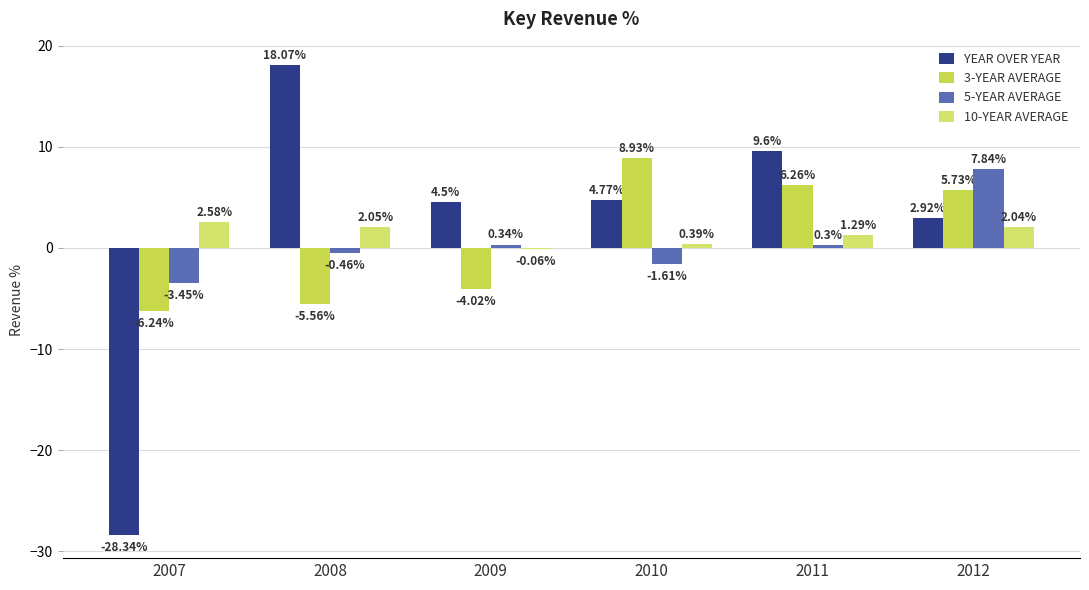

How many groups of bars are there?

6